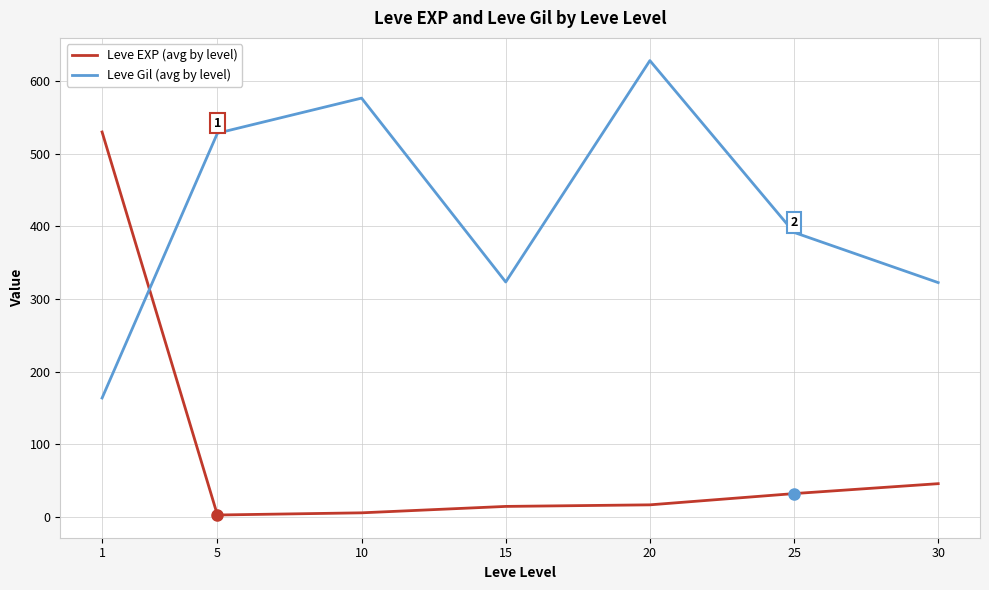

At which category is the sum across all series the highest?

1